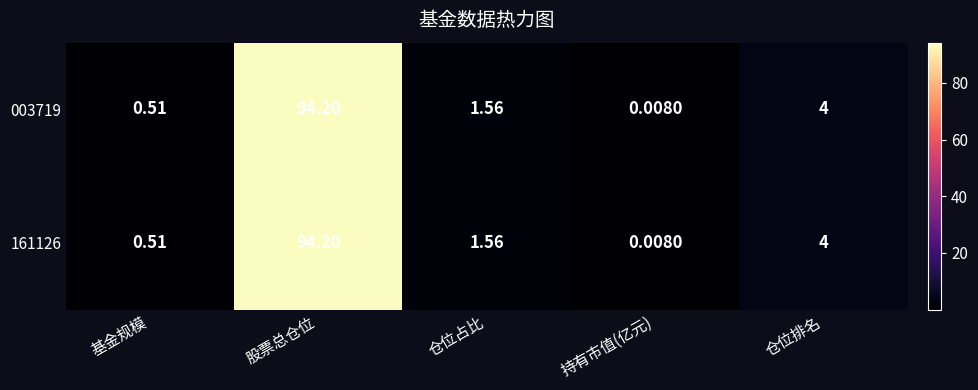

List the labels in order of 161126 value, smallest first.

持有市值(亿元), 基金规模, 仓位占比, 仓位排名, 股票总仓位